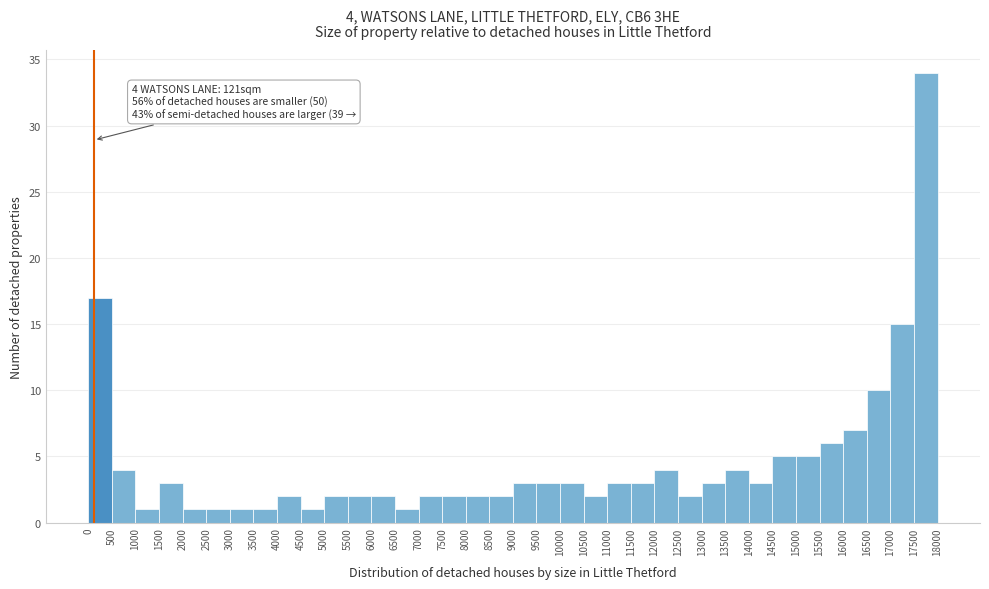

Which range on the x-axis has the tallest bar?

17500 to 18000